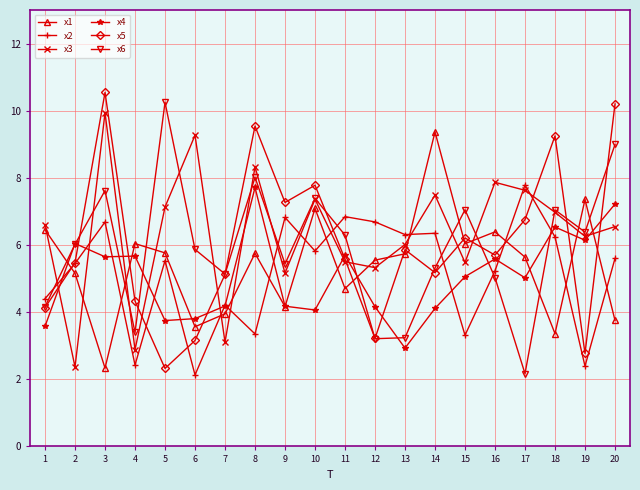

True or false: x5 and x4 intersect in this chart.

True